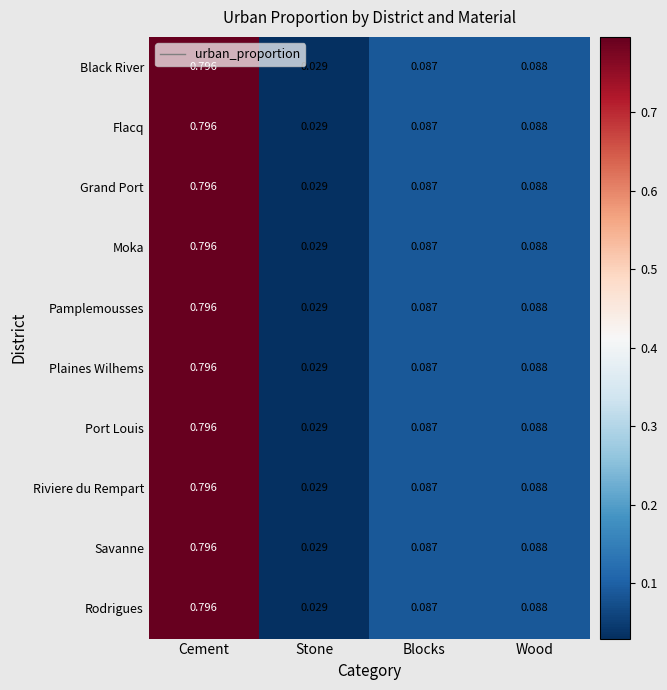

Is the value of Black River at Blocks greater than the value of Riviere du Rempart at Cement?

No